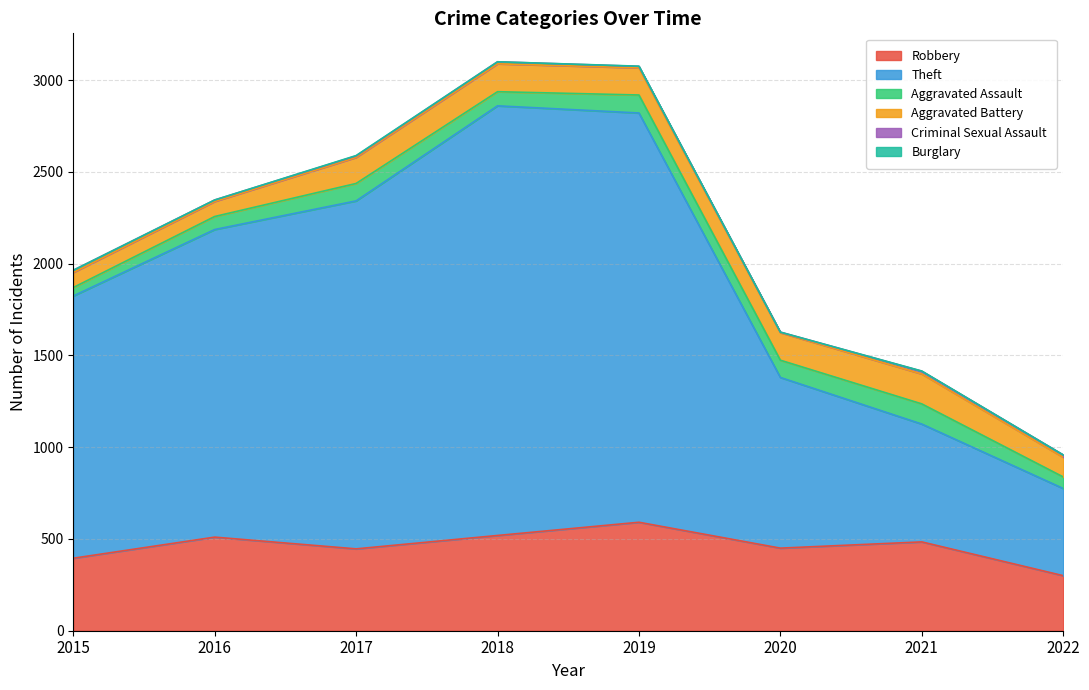

What is the approximate value of Criminal Sexual Assault at 2022?

13